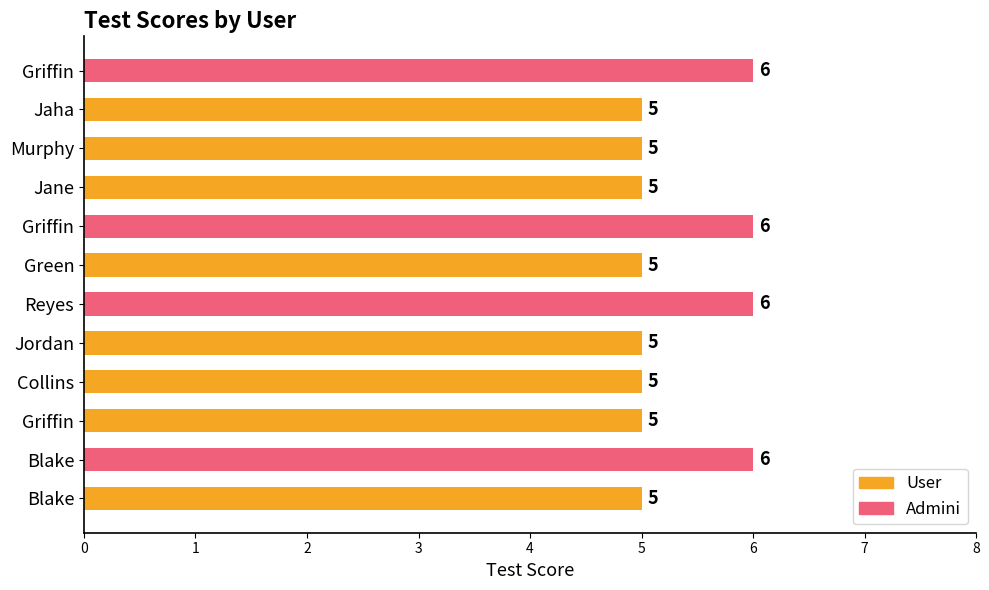

Which category has the lowest value across all series?

Blake